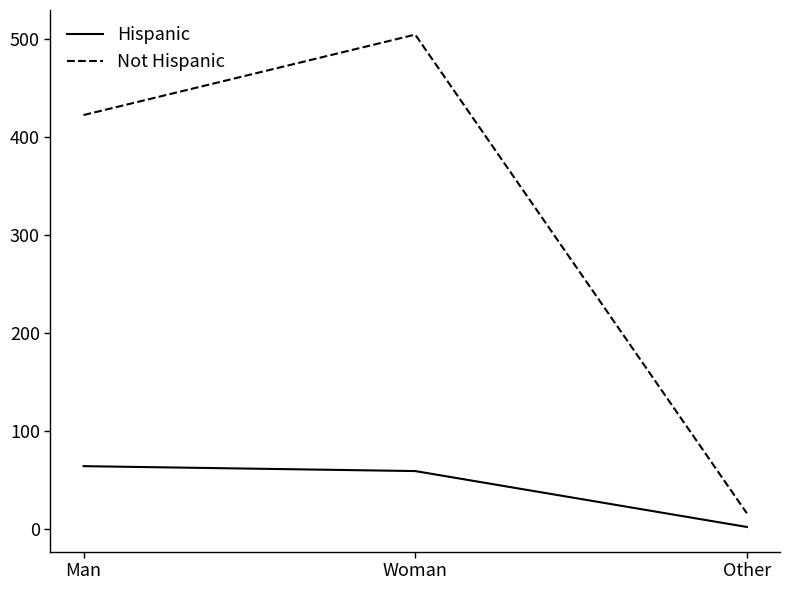

At how many categories does at least one series exceed 472?

1